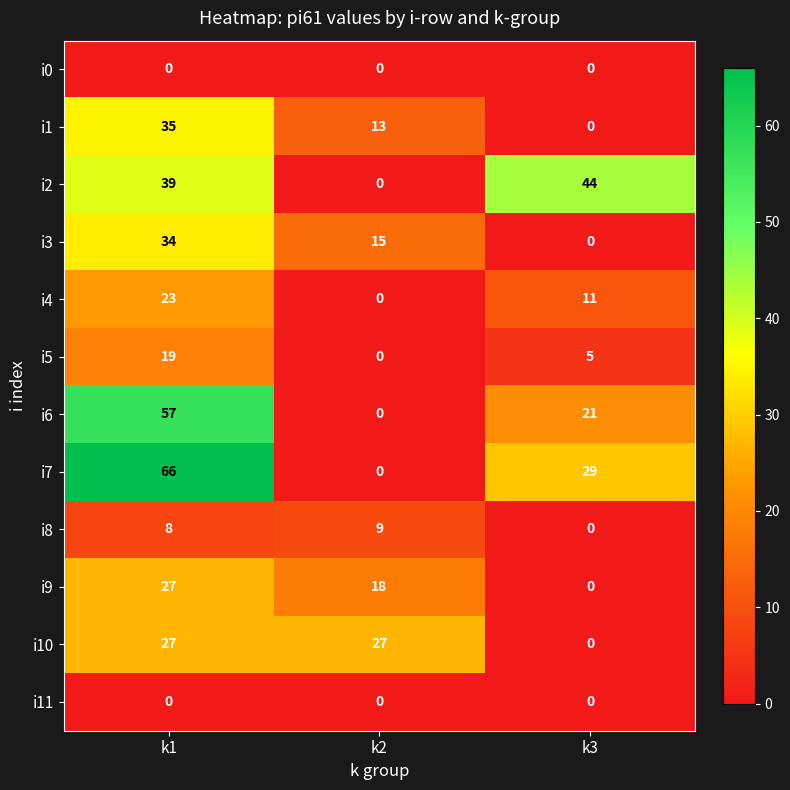

What is the greatest value displayed?

66